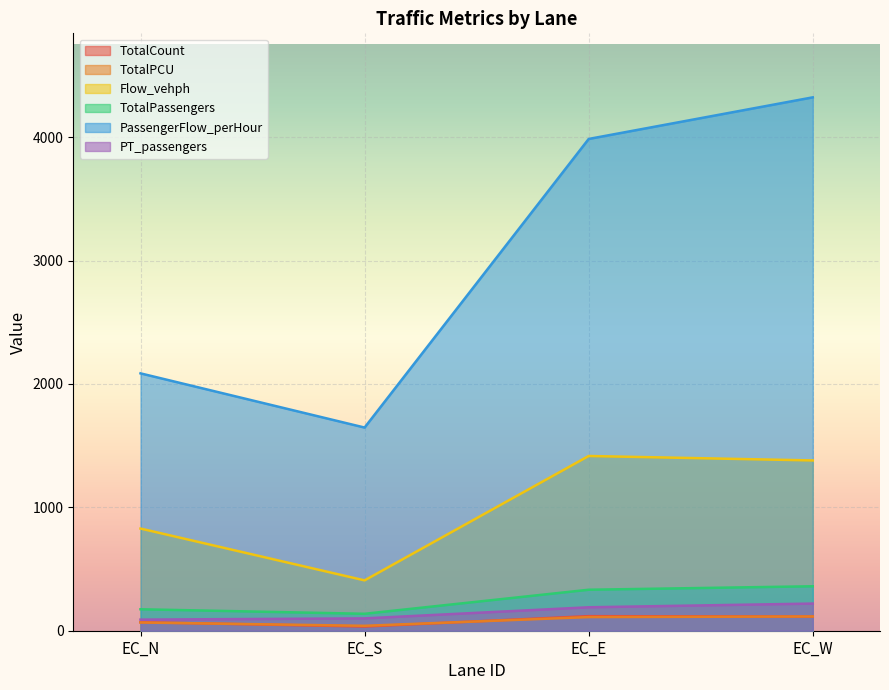

What is the greatest value displayed?

4322.4